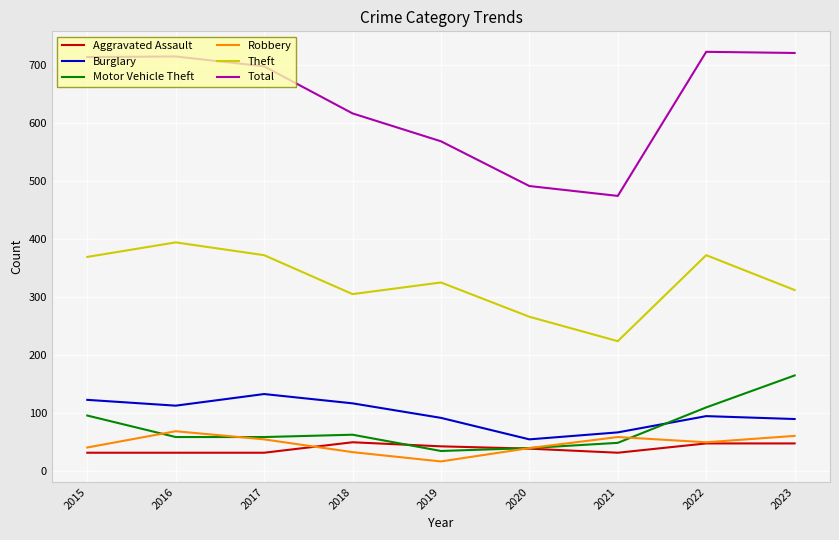

What is the total value across all series at 2023?

1396